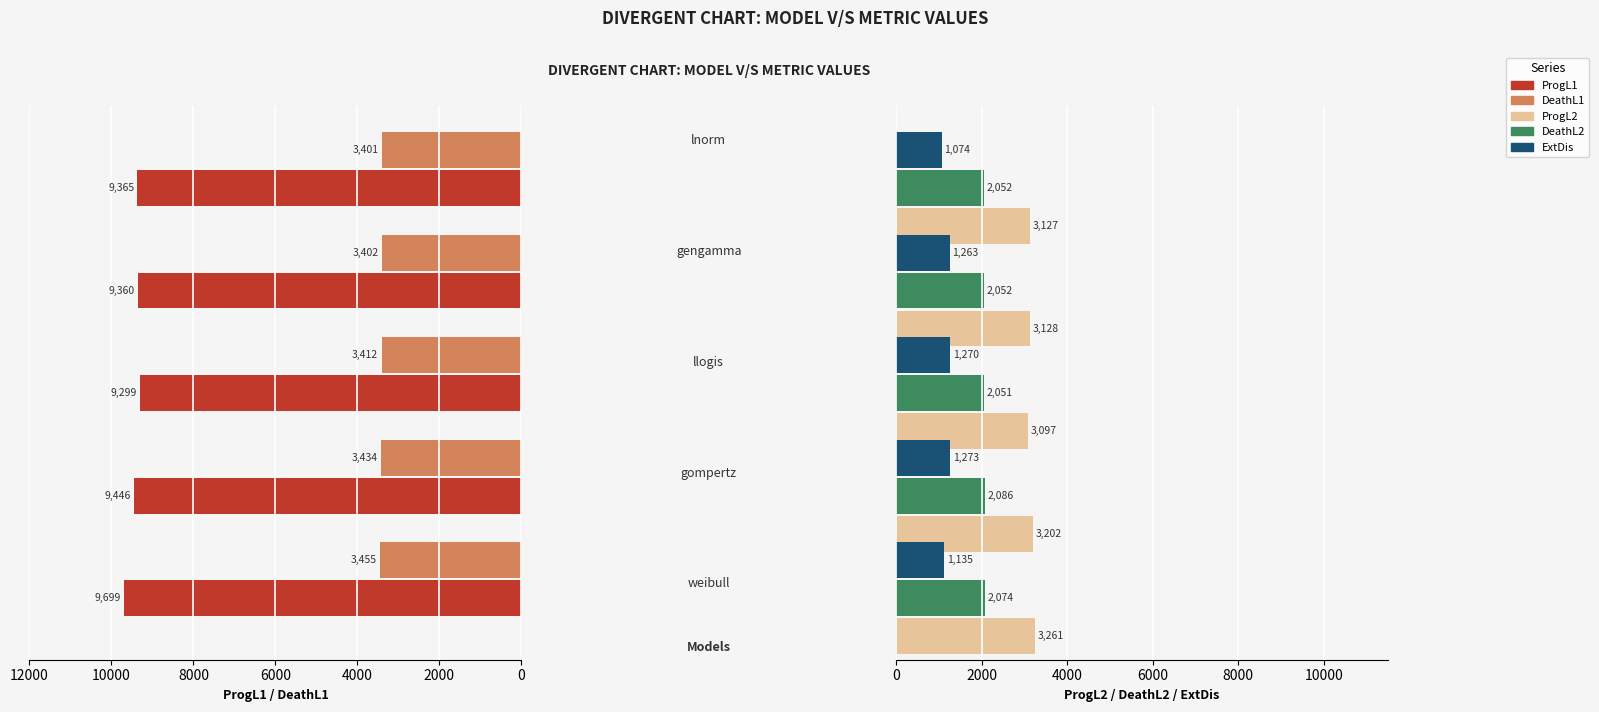

What is the sum of the DeathL1 values at 8000 and 6000?

6803.0